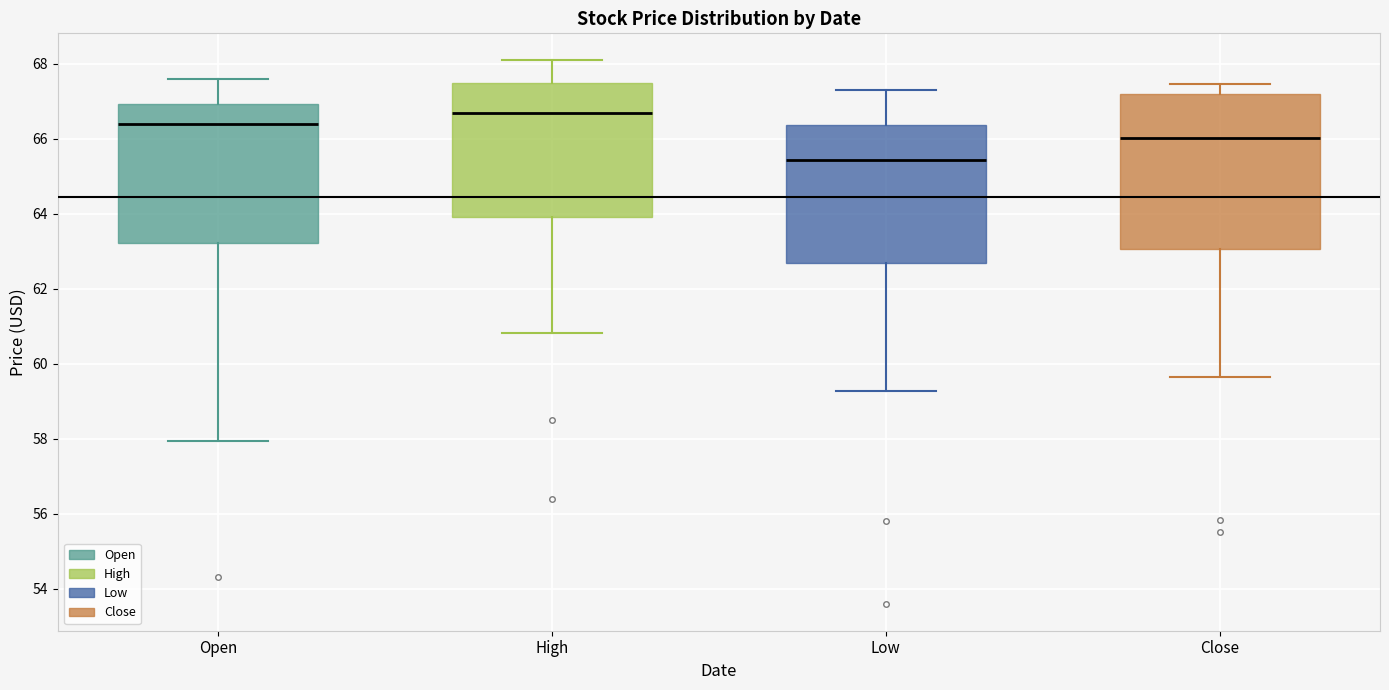

Comparing the boxes themselves (not the whiskers), which one is the tallest?

Close